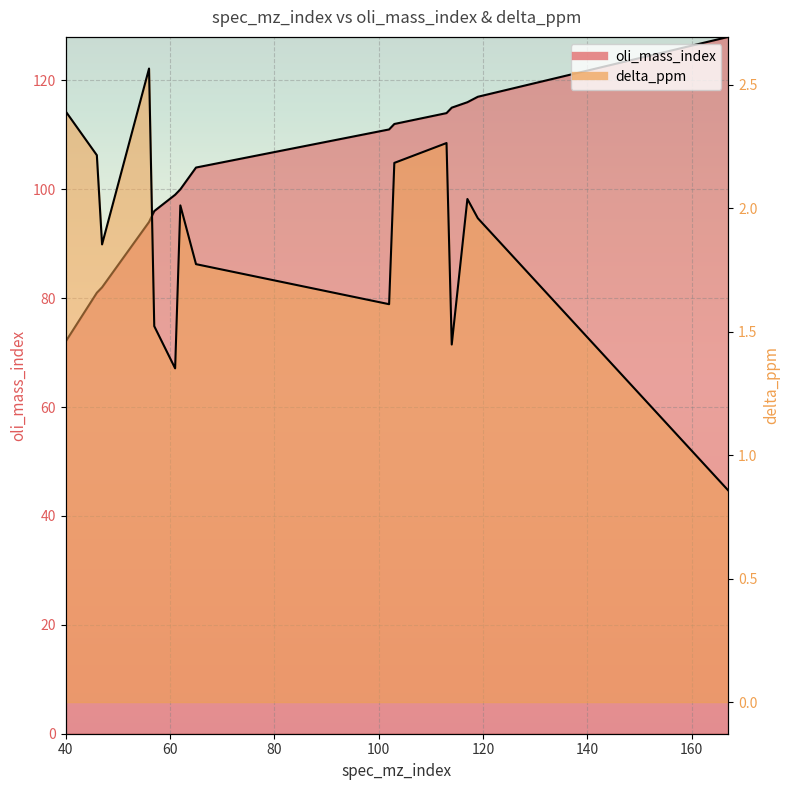

Is it true that delta_ppm equals 2.0 at 62?

True